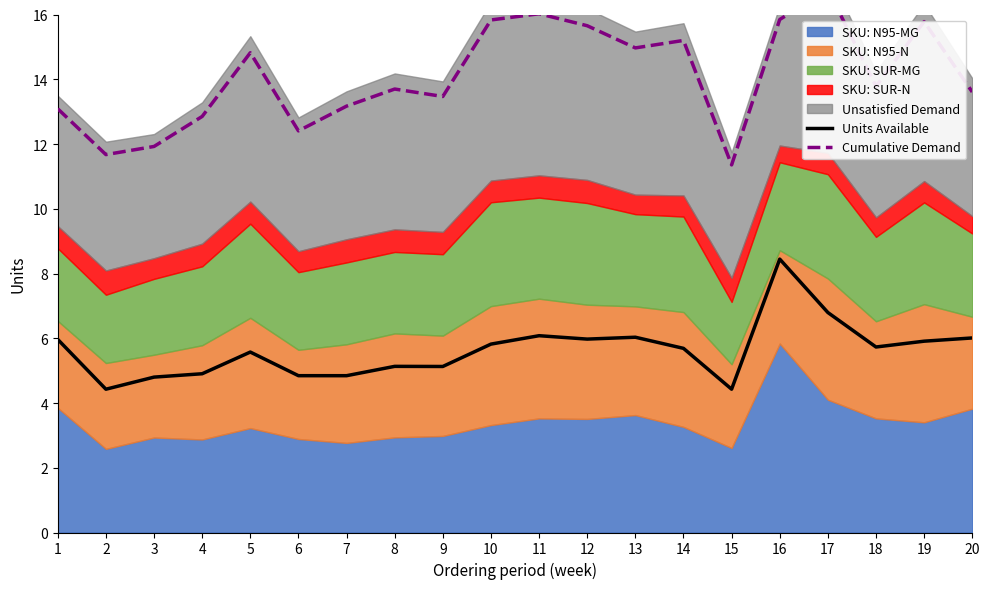

Is the value of Units Available at 19 greater than the value of Cumulative Demand at 14?

No